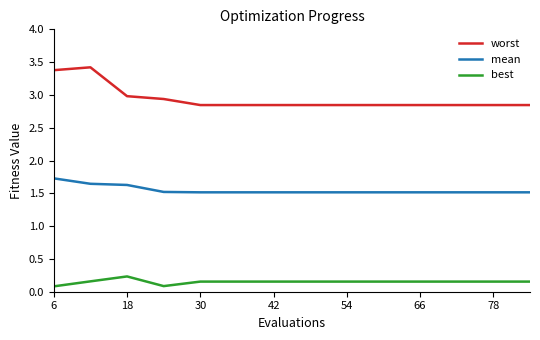

What is the lowest value of the mean series?

1.5